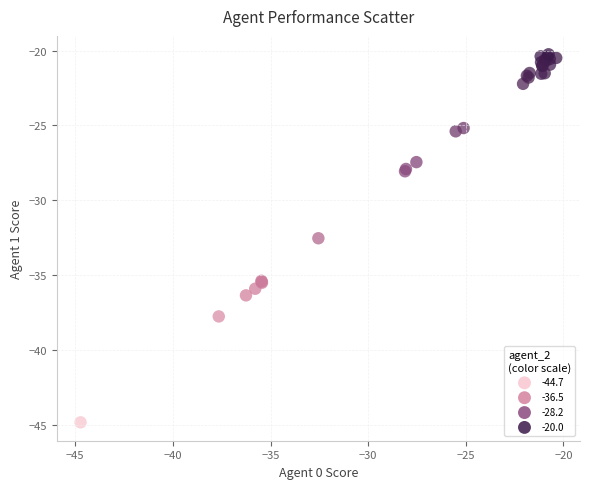

What Y value in the scatter plot is closest to -32?

-32.5